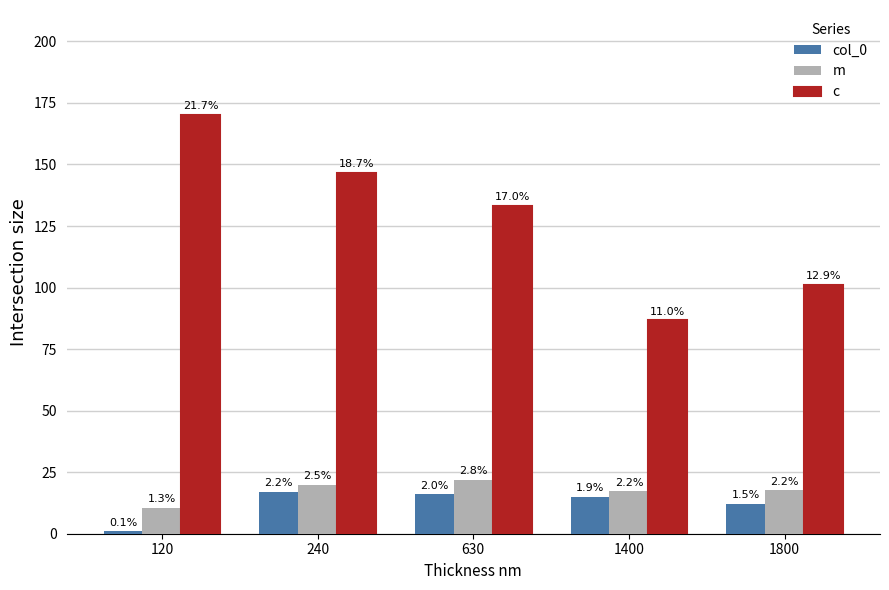

Is it true that col_0 equals 24.7 at 1400?

False